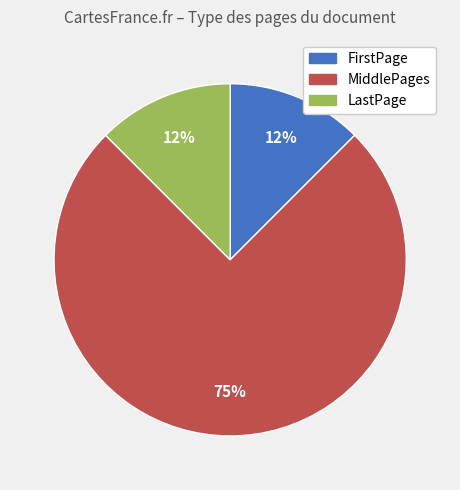

Which has a higher value, MiddlePages or LastPage?

MiddlePages